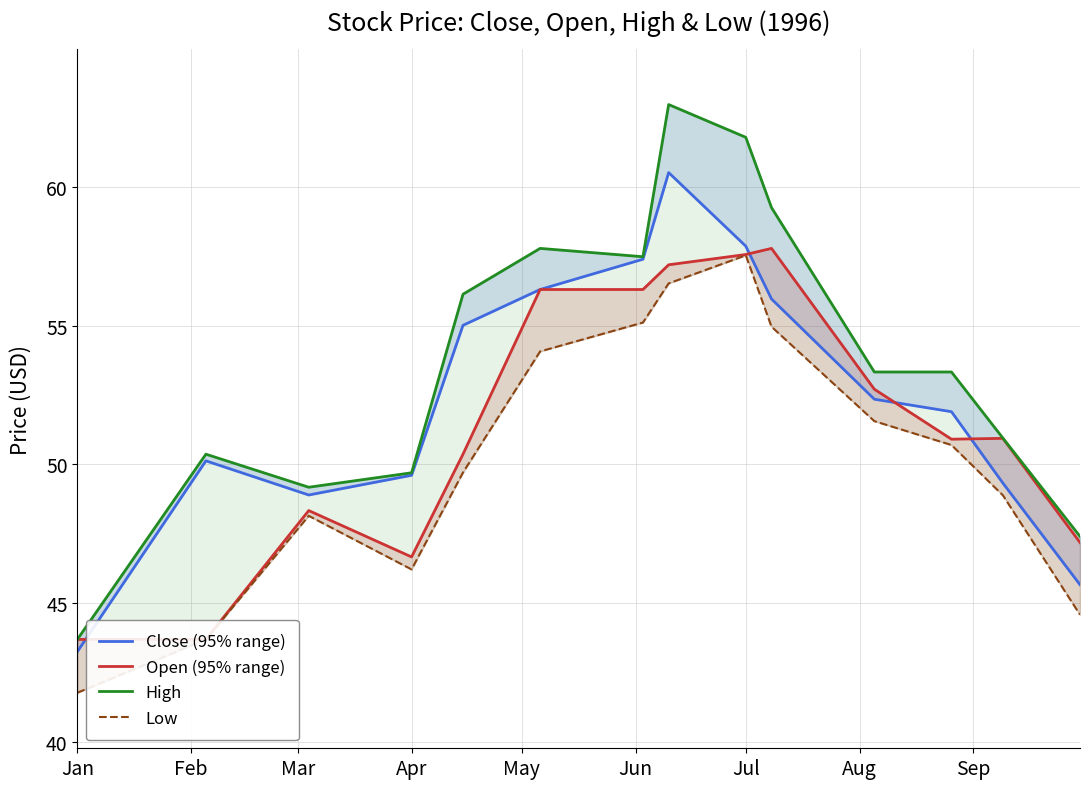

What is the minimum value for Close (95% range)?

43.3